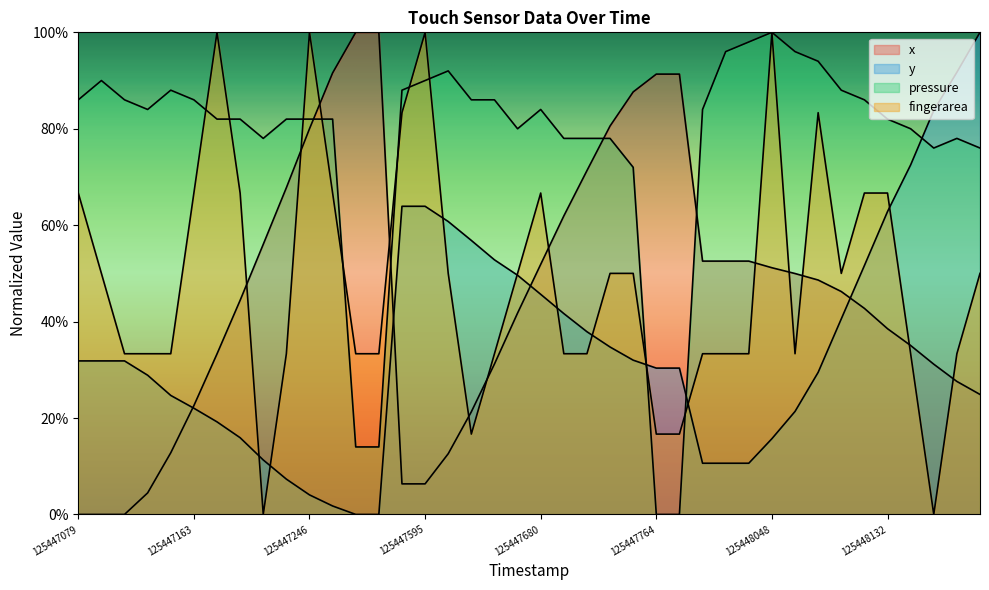

Rank the series by their maximum value, from highest to lowest.

x, y, pressure, fingerarea